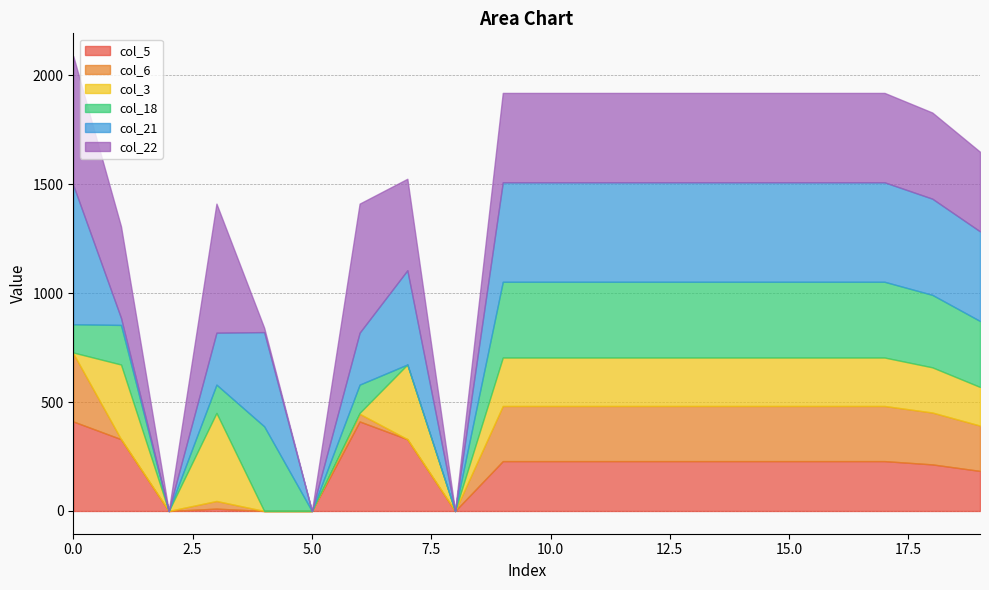

What is the value of the col_5 point at the 4th from the left?

10.8